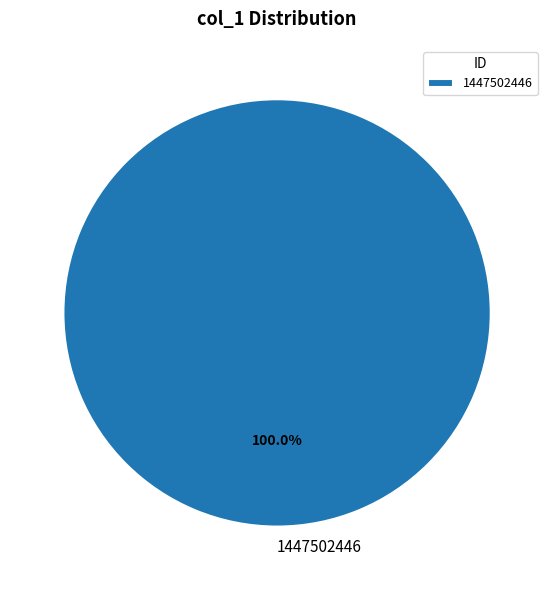

What is the majority slice?

1447502446